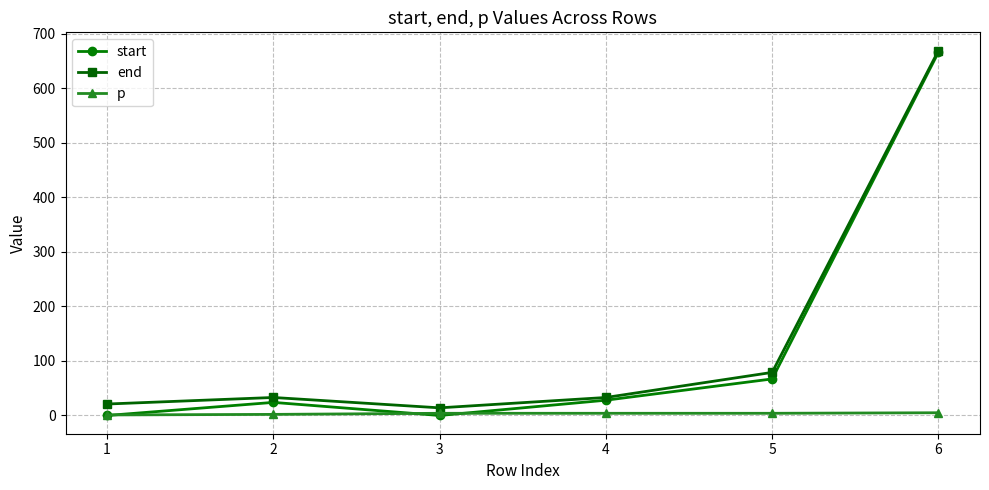

At which category is the sum across all series the highest?

6